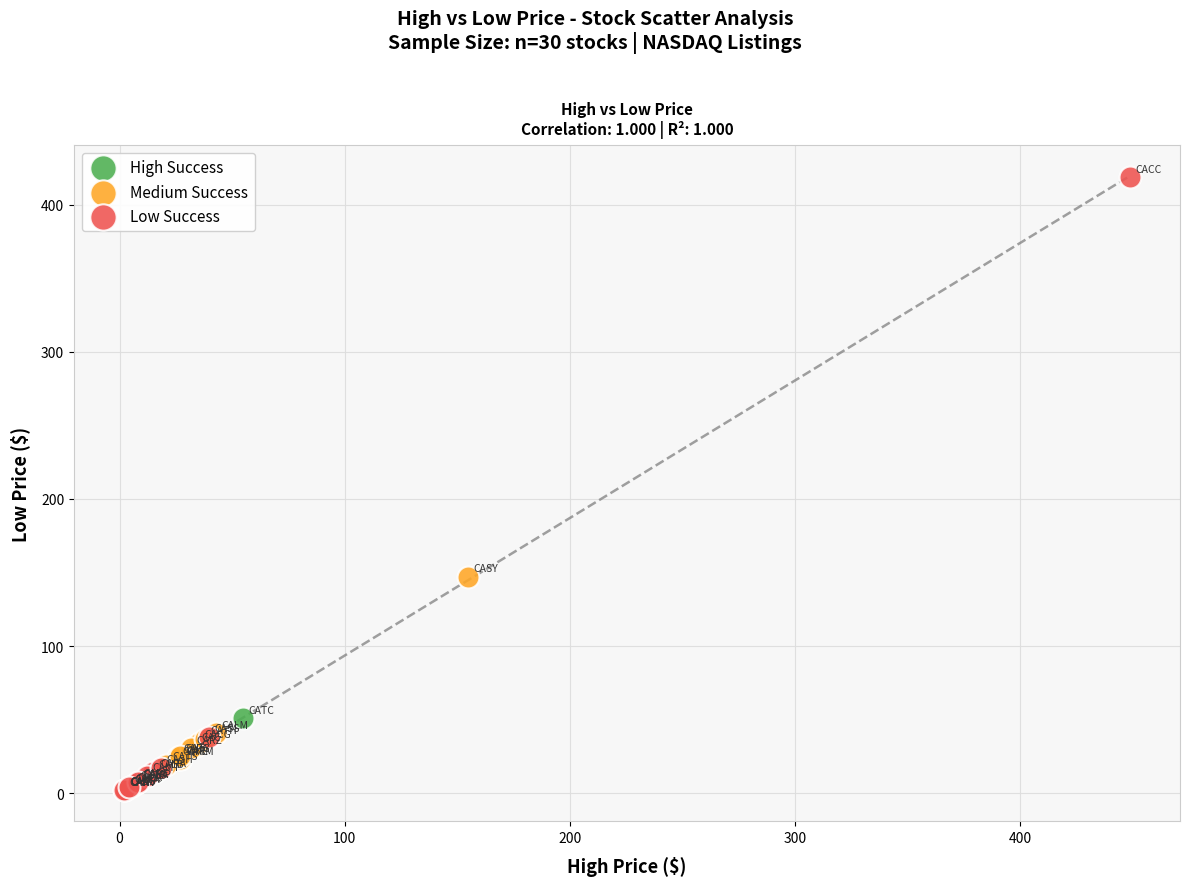

Which series has the largest Y range (max minus min)?

Low Success